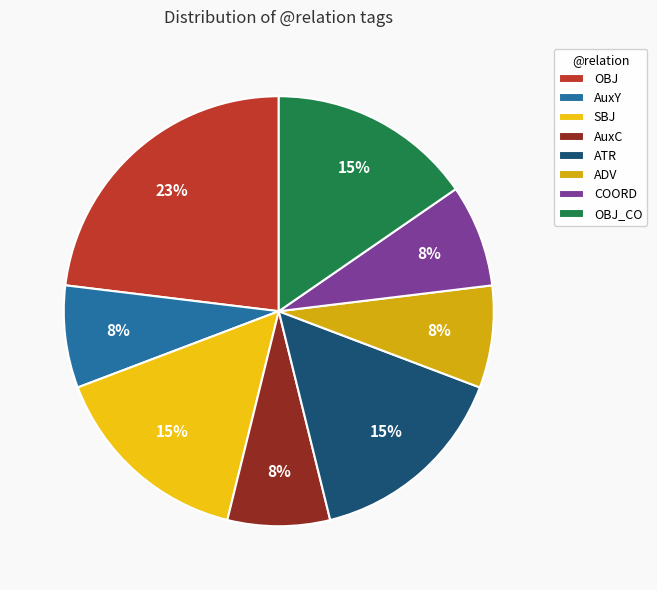

What percentage is the OBJ_CO slice, to the nearest percent?

15%